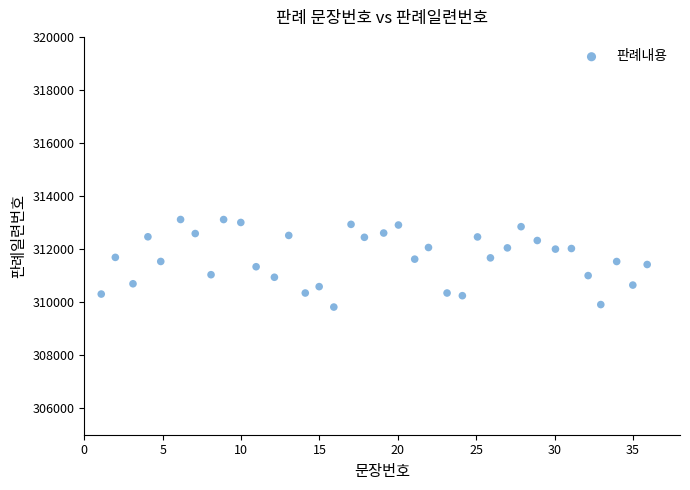

What is the range of Y values (max minus min)?

3301.3